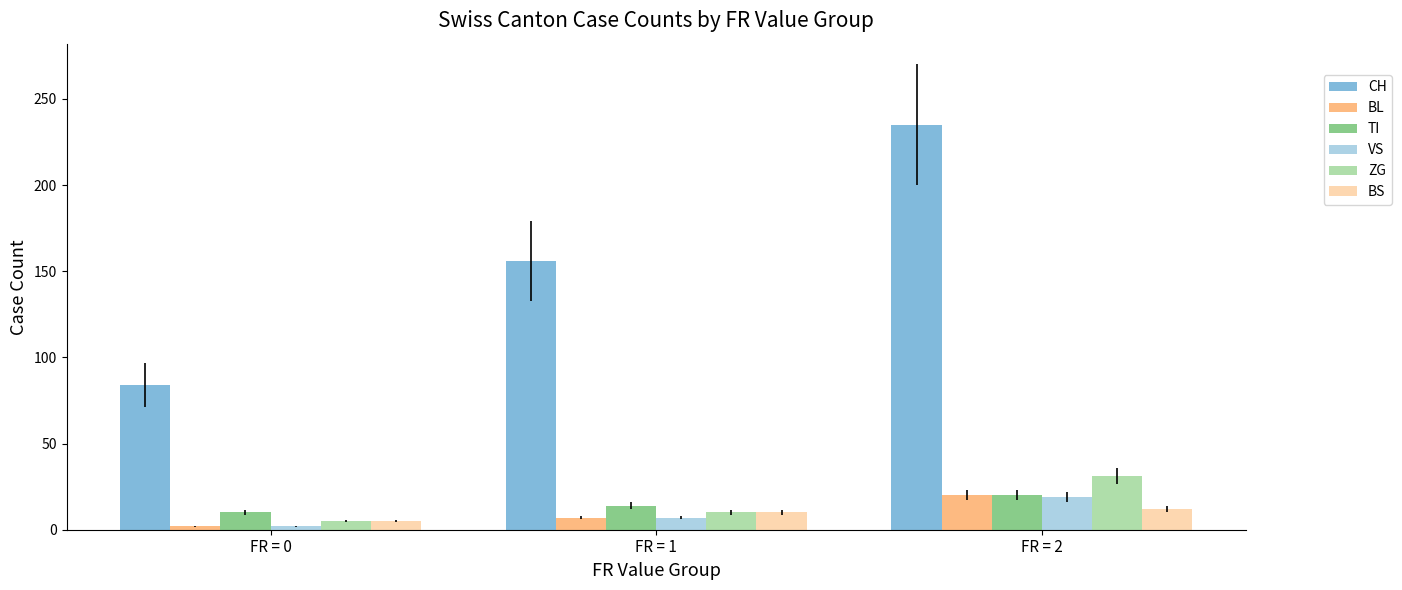

At which category is the sum across all series the highest?

FR = 2